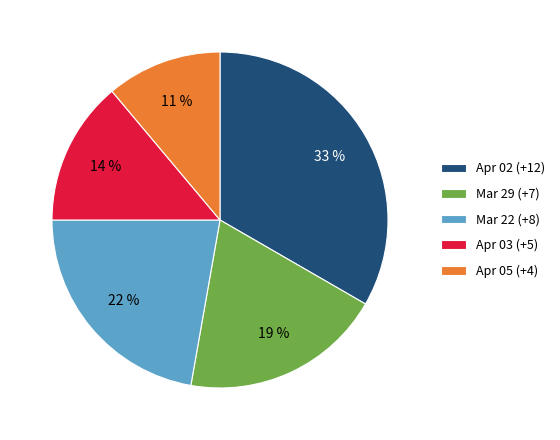

Is there a majority slice in this chart?

No